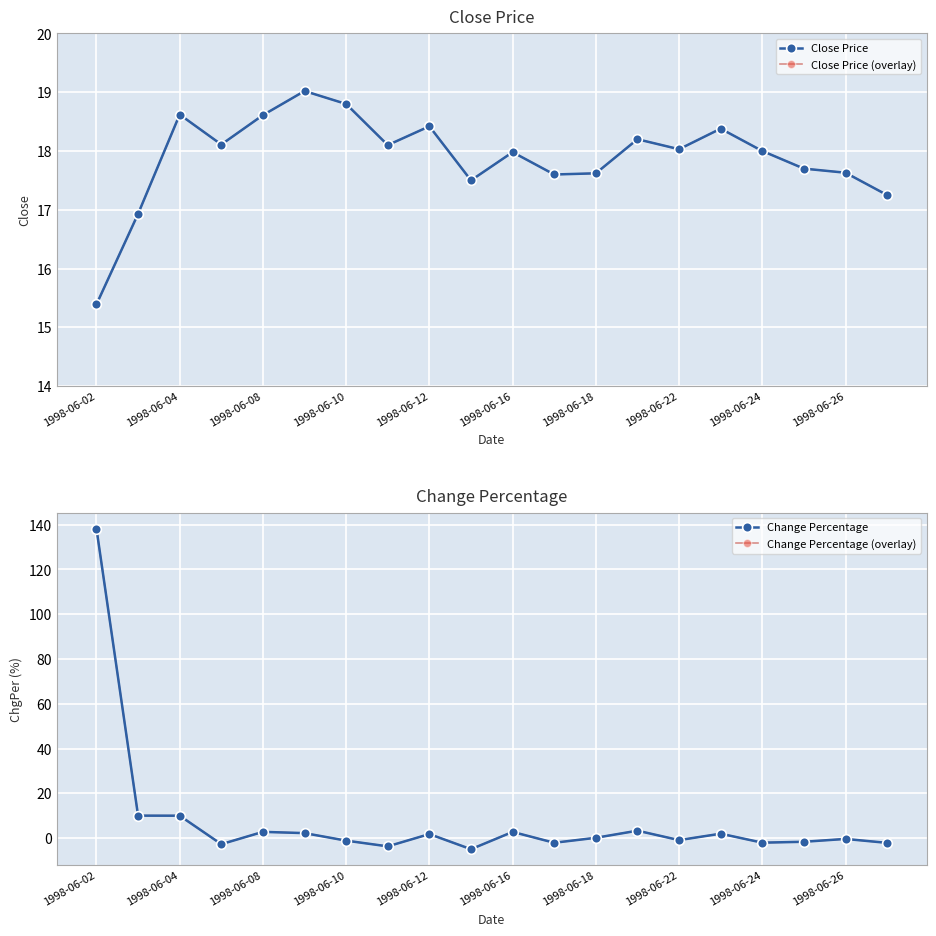

At which category is the sum across all series the highest?

1998-06-02